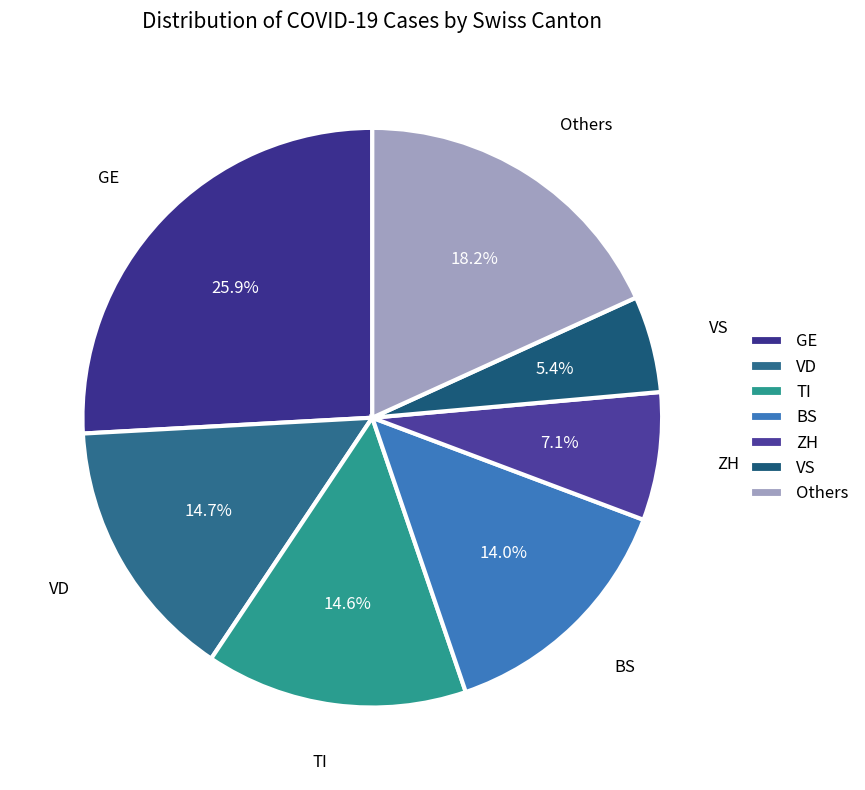

Is there a majority slice in this chart?

No